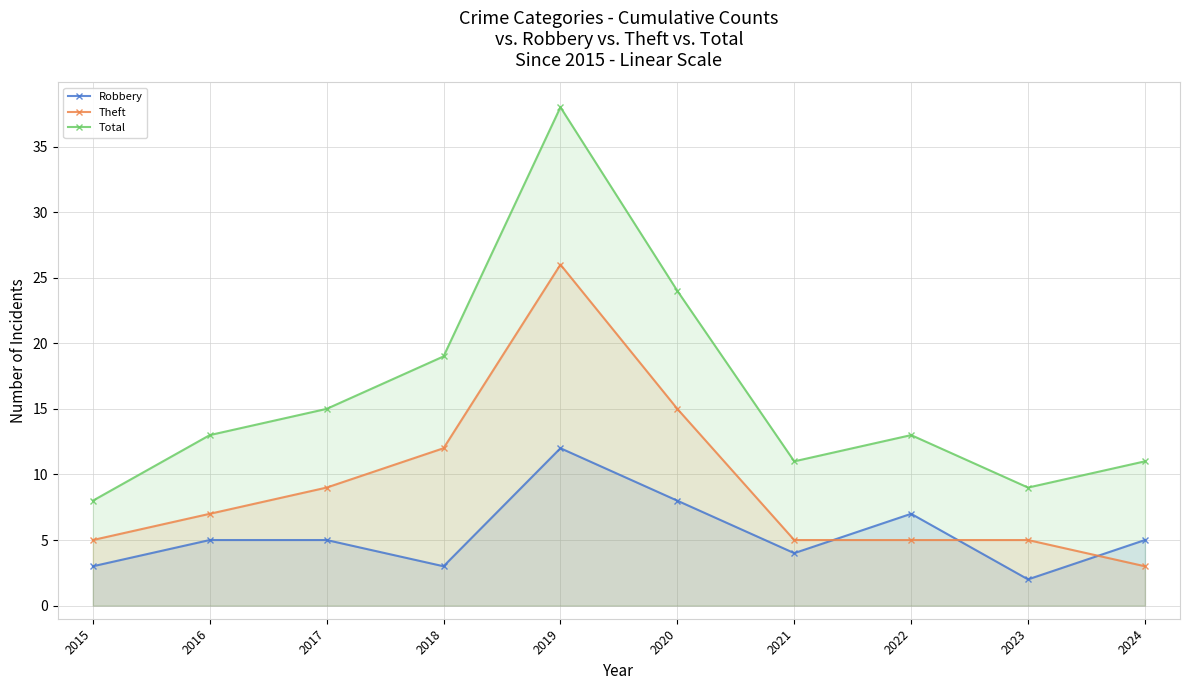

What are all the series names shown in the legend?

Robbery, Theft, Total